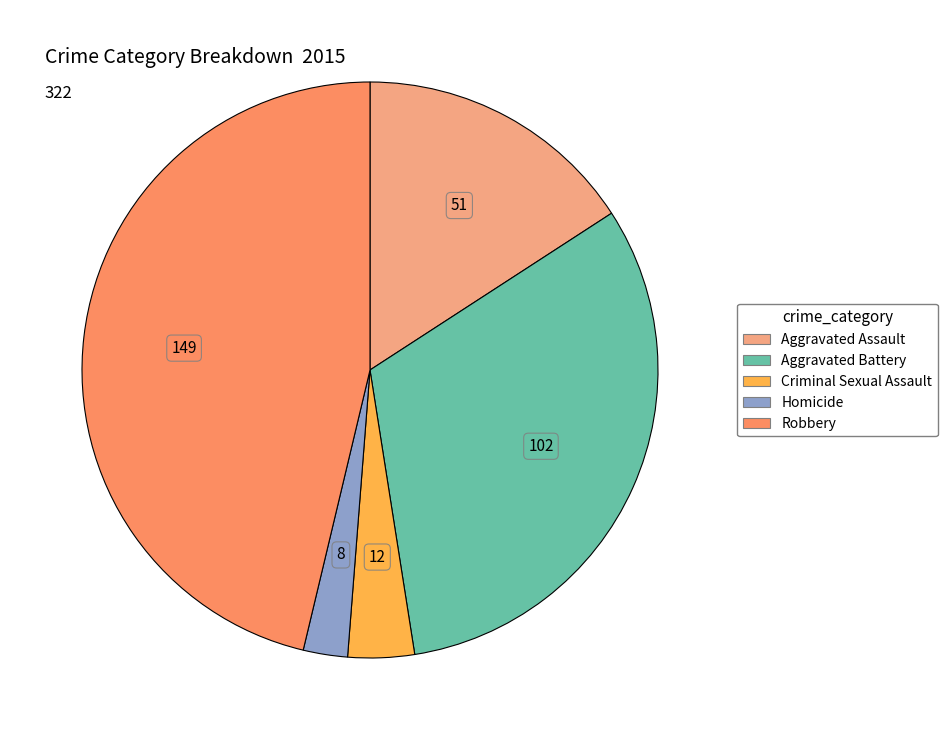

Does Aggravated Battery account for over 50% of the chart?

No